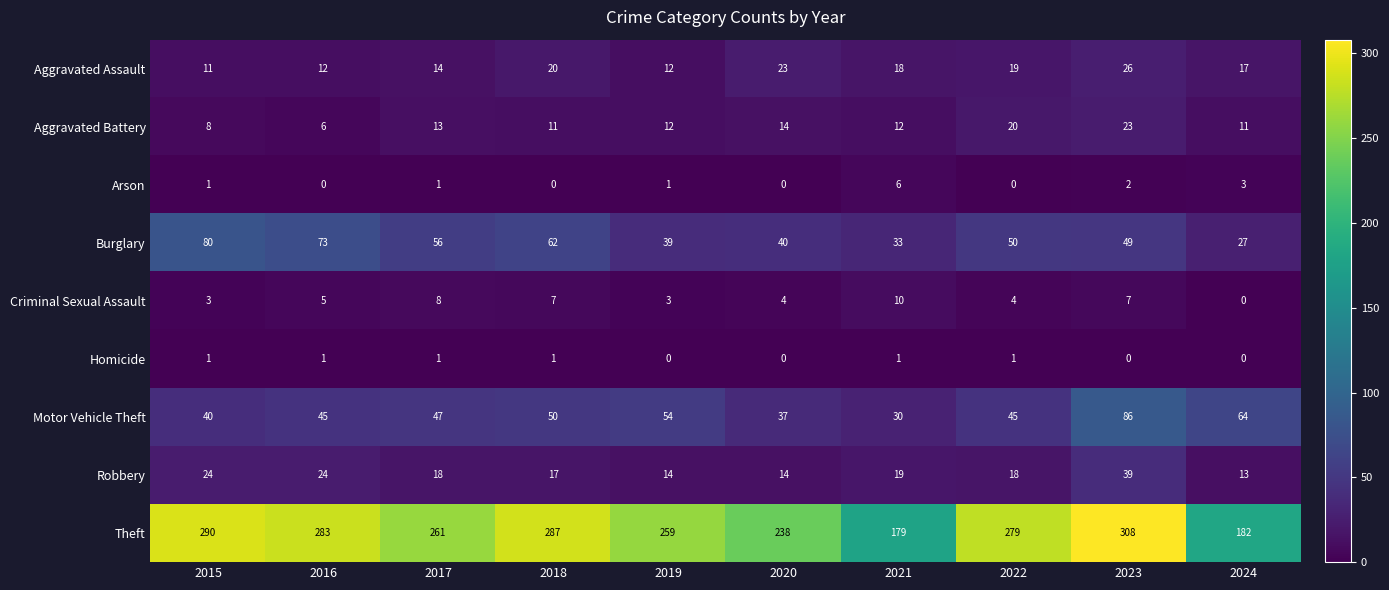

What is the total value across all series at 2019?

394